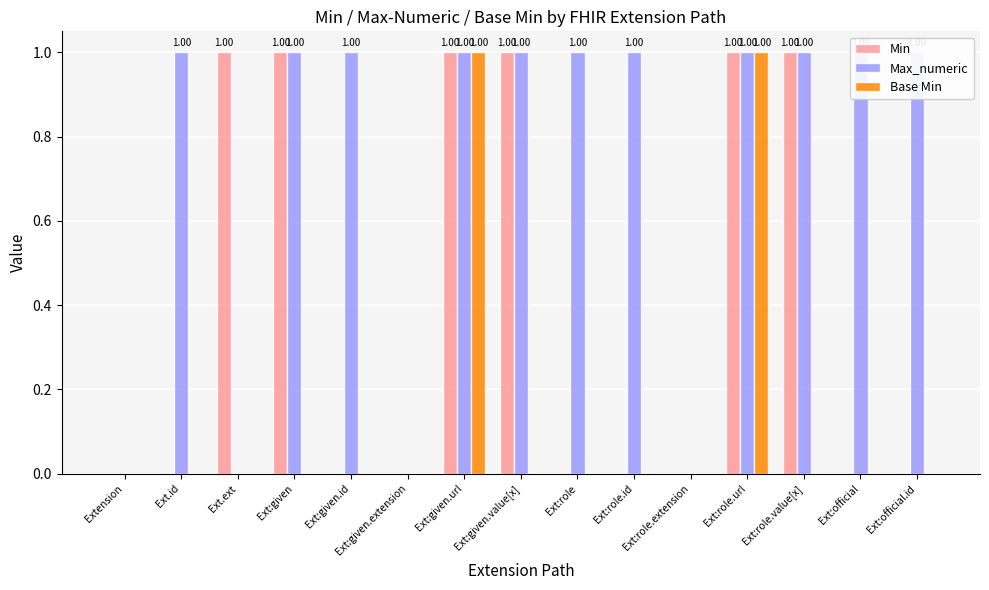

Are the bars horizontal?

No